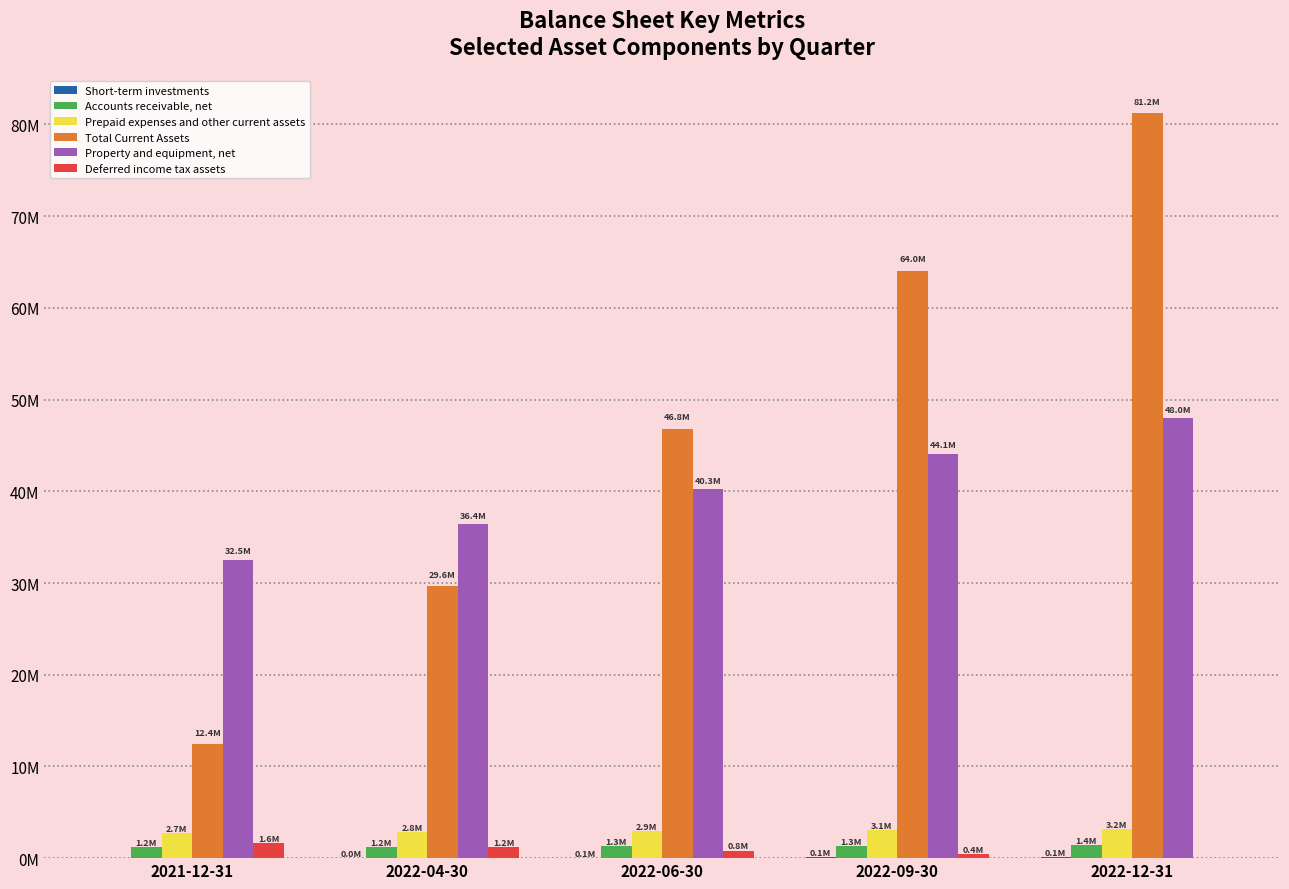

Reading left to right, what are all the values shown in this chart?

Short-term investments: 2021-12-31=0	2022-04-30=31500	2022-06-30=63000	2022-09-30=94500	2022-12-31=126000
Accounts receivable, net: 2021-12-31=1196000	2022-04-30=1244000	2022-06-30=1292000	2022-09-30=1340000	2022-12-31=1388000
Prepaid expenses and other current assets: 2021-12-31=2695000	2022-04-30=2820750	2022-06-30=2946500	2022-09-30=3072250	2022-12-31=3198000
Total Current Assets: 2021-12-31=12424000	2022-04-30=29628000	2022-06-30=46832000	2022-09-30=64036000	2022-12-31=81240000
Property and equipment, net: 2021-12-31=32530000	2022-04-30=36392750	2022-06-30=40255500	2022-09-30=44118250	2022-12-31=47981000
Deferred income tax assets: 2021-12-31=1640000	2022-04-30=1230000	2022-06-30=820000	2022-09-30=410000	2022-12-31=0